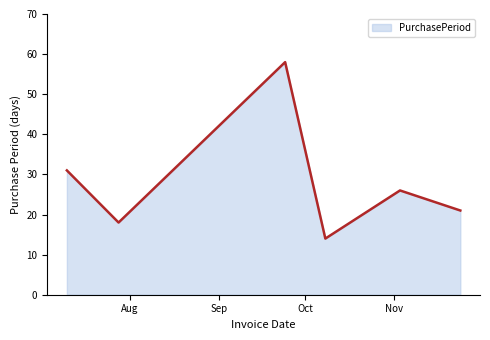

How many series are shown in this chart?

1